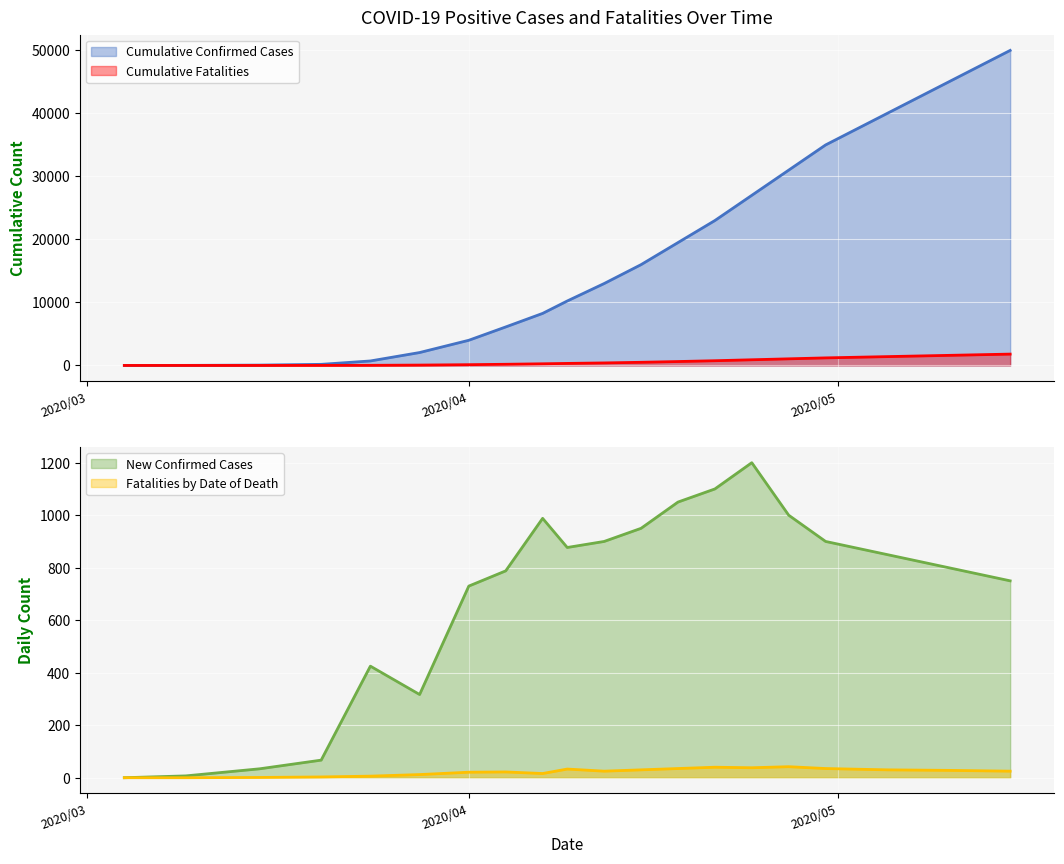

True or false: Cumulative Confirmed Cases and New Confirmed Cases intersect in this chart.

False